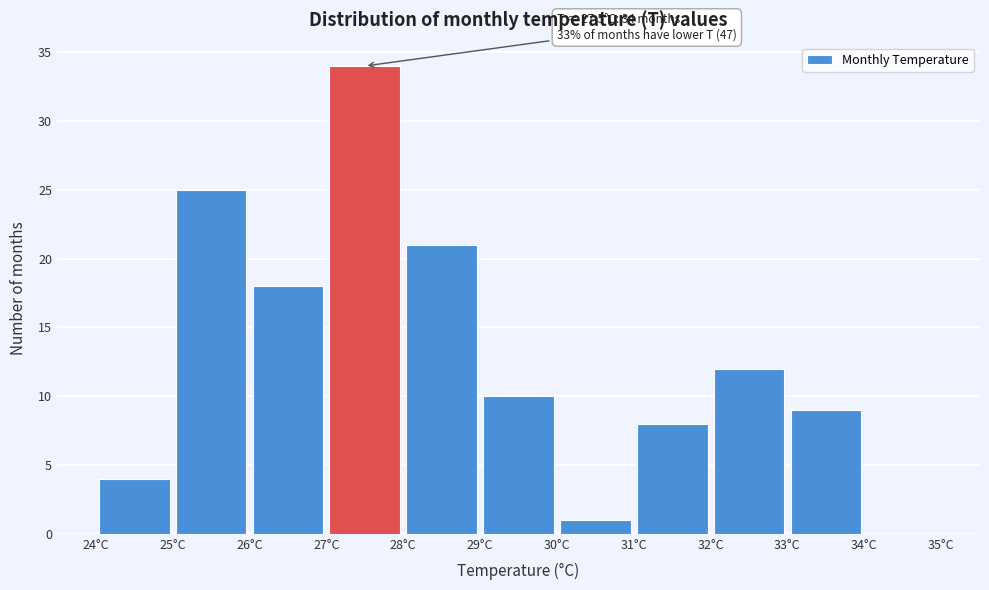

Which range on the x-axis has the tallest bar?

27 to 28